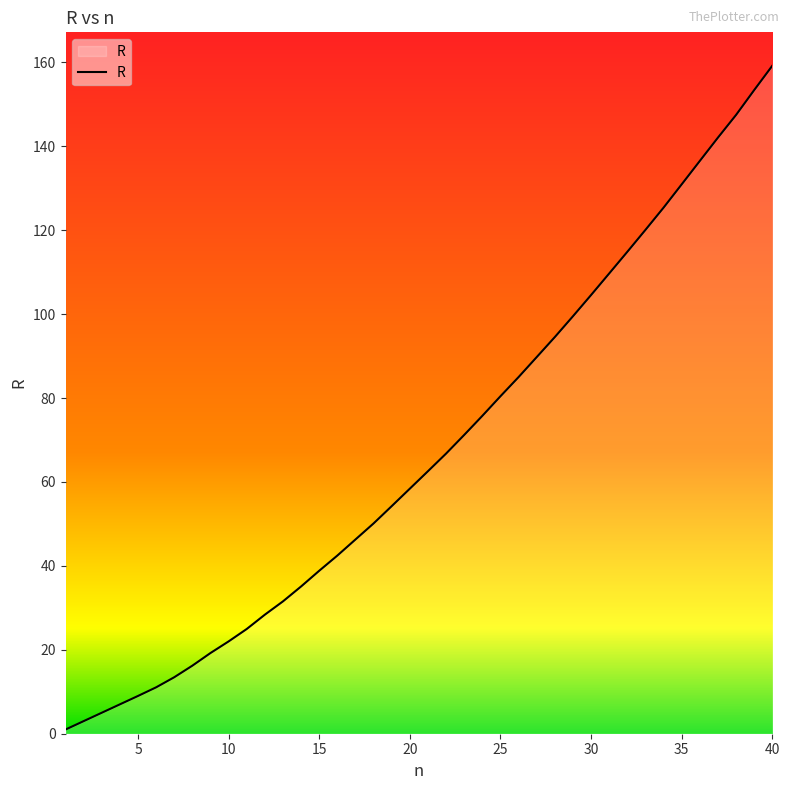

What is the greatest value displayed?

159.2